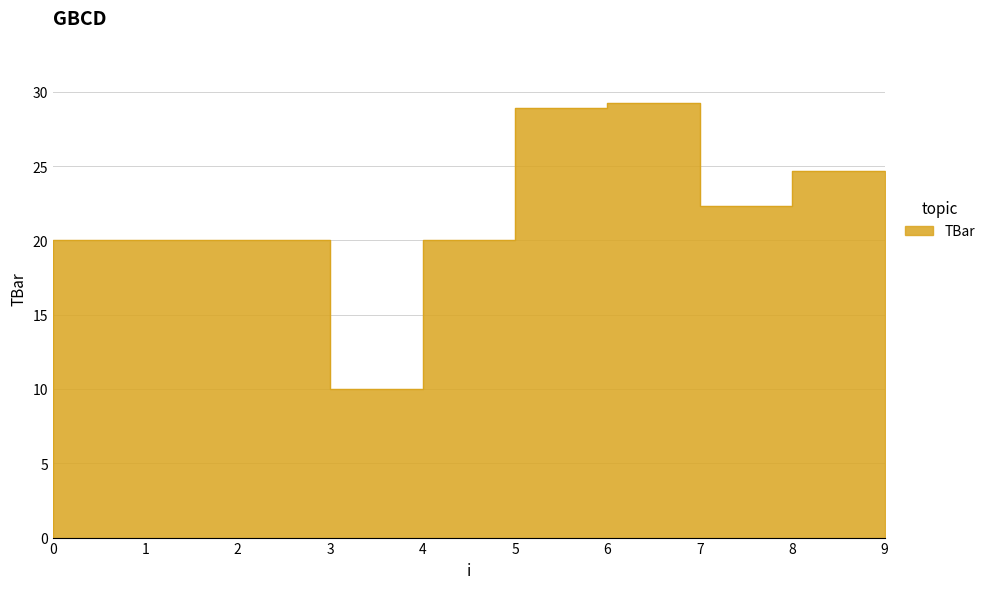

List the labels in order of value, smallest first.

0, 4, 1, 2, 3, 5, 8, 9, 6, 7